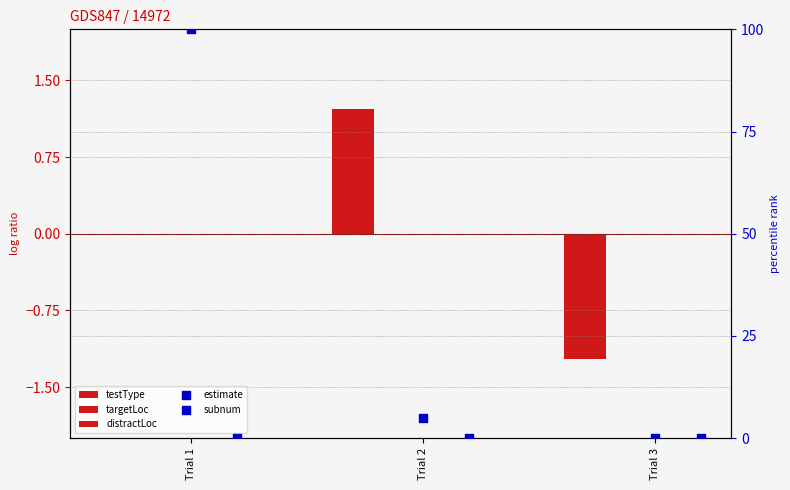

Which series reaches the maximum Y coordinate?

estimate